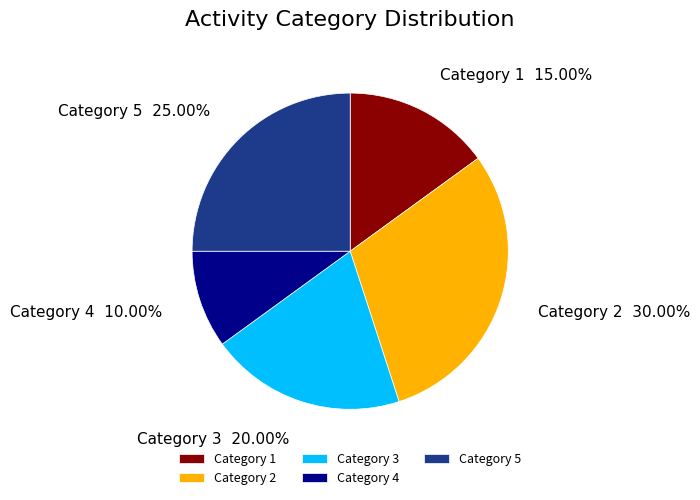

How many segments does this pie chart have?

5